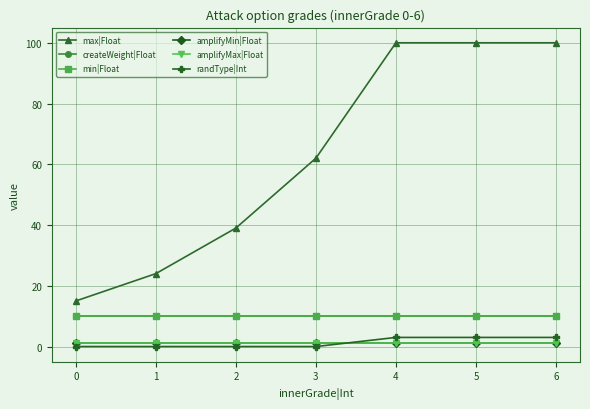

At how many categories does at least one series exceed 82?

3